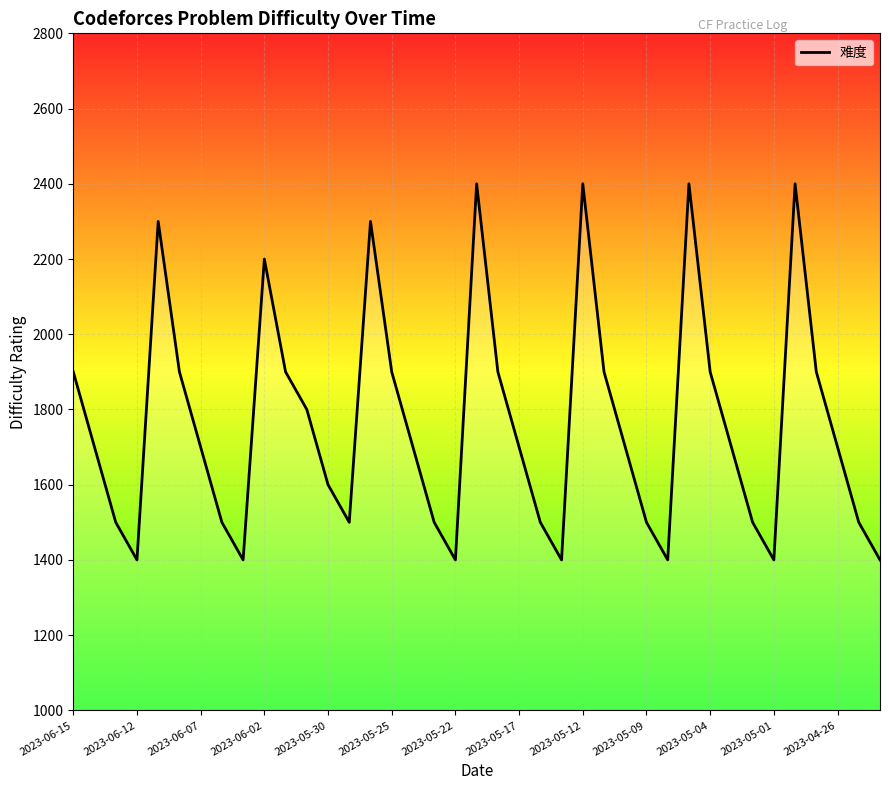

What is the difference between the maximum and minimum values?

1000